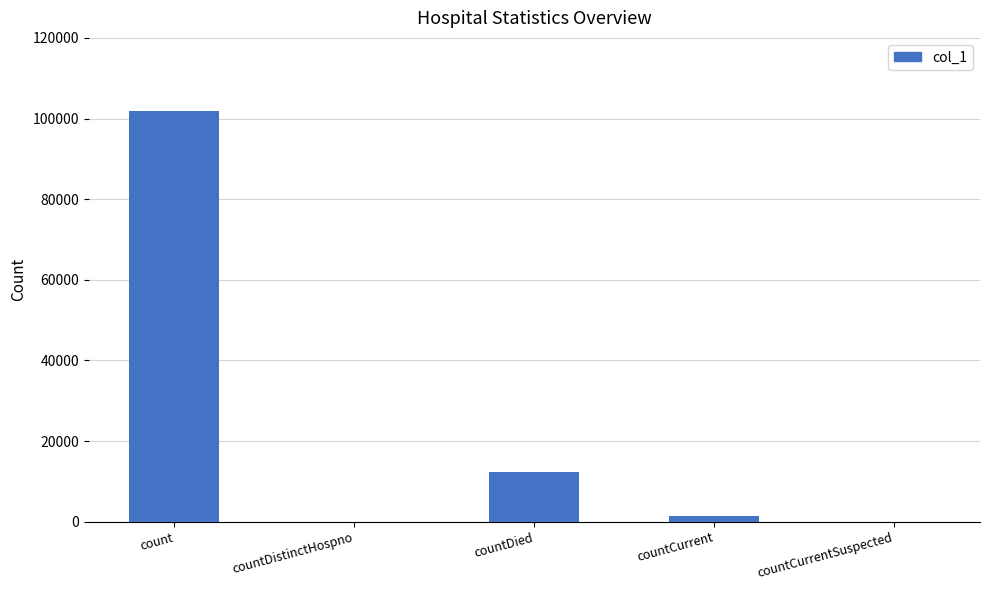

Between countDistinctHospno and countDied, which is larger?

countDied